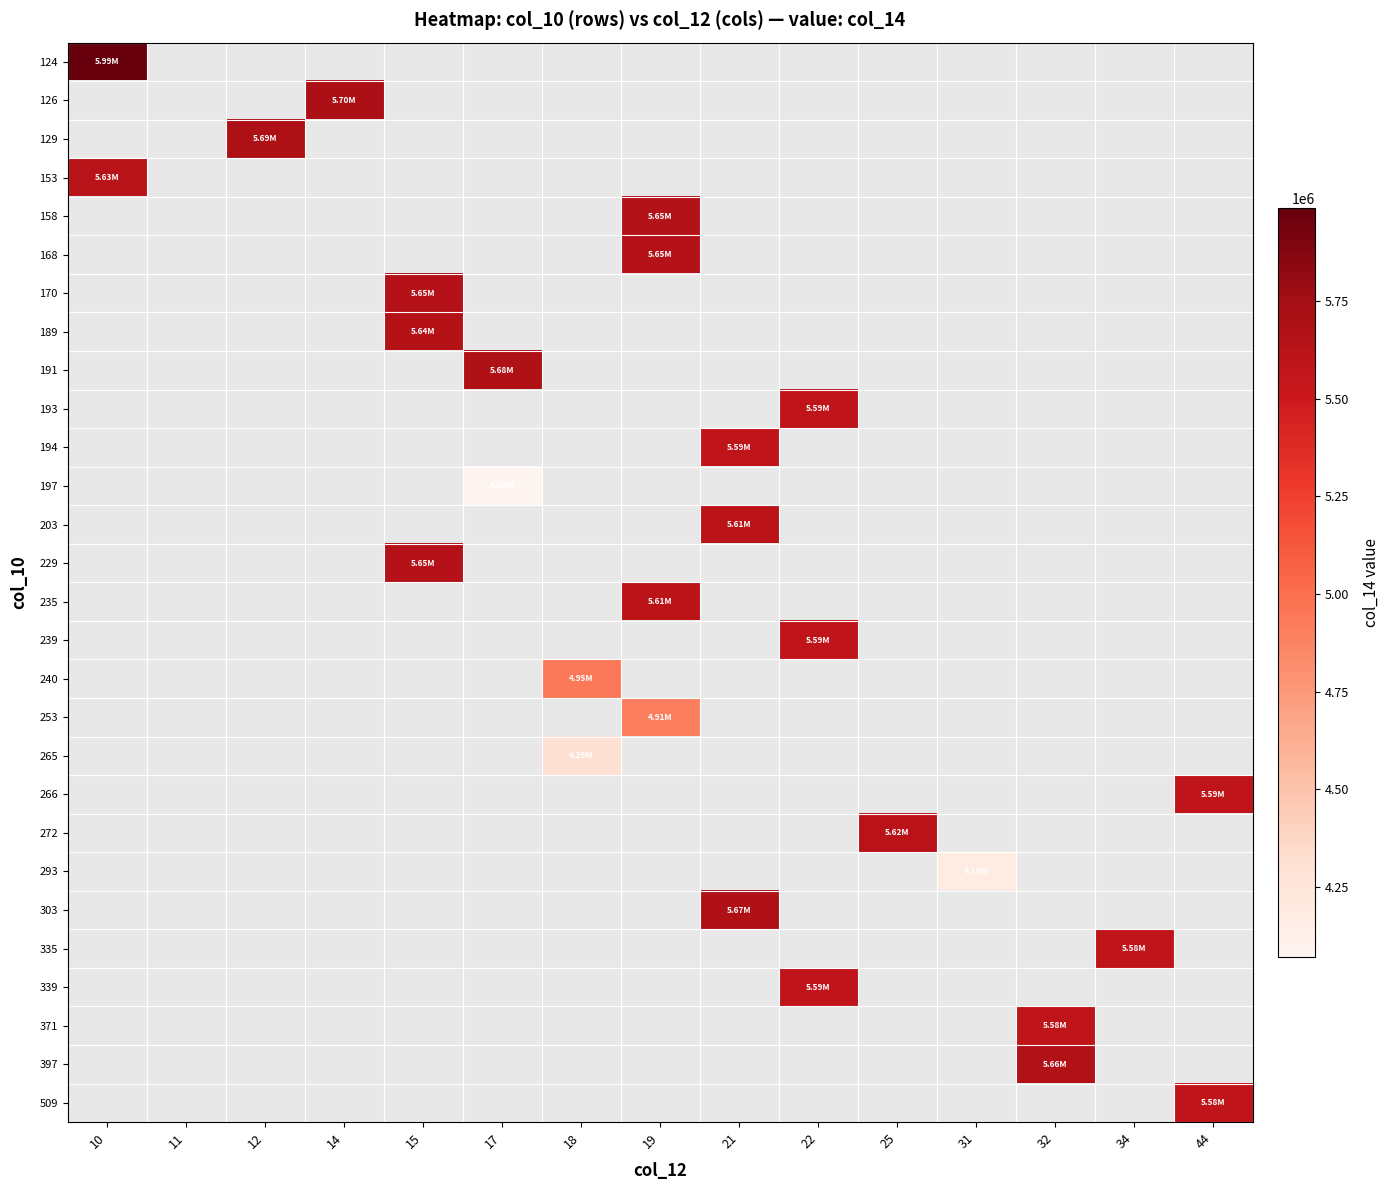

What is the greatest value displayed?

5988600.0